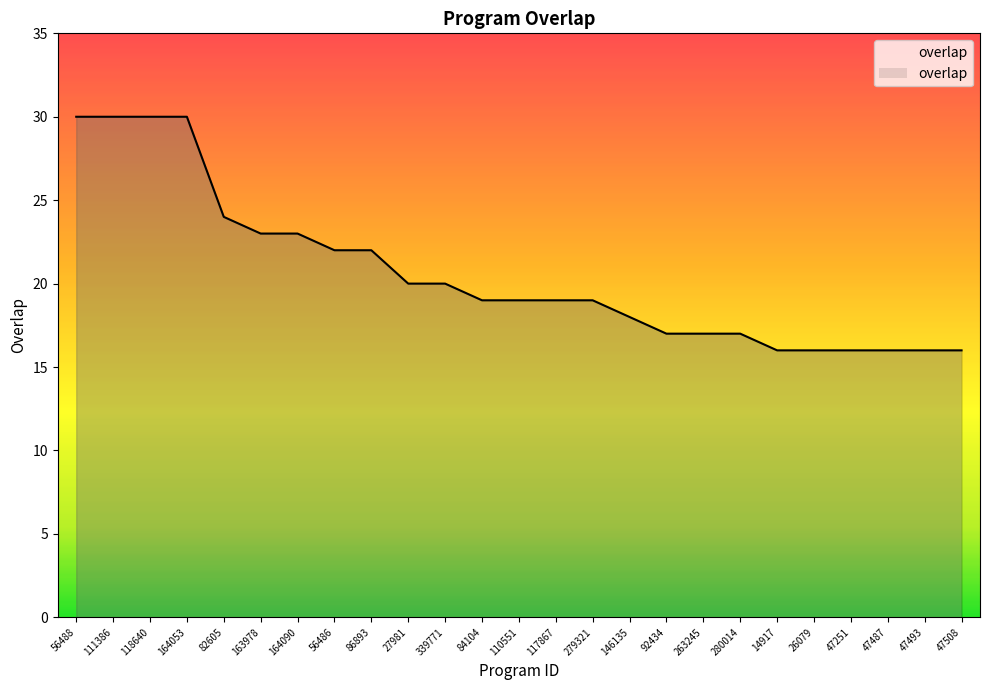

What position from the left is 82605?

5